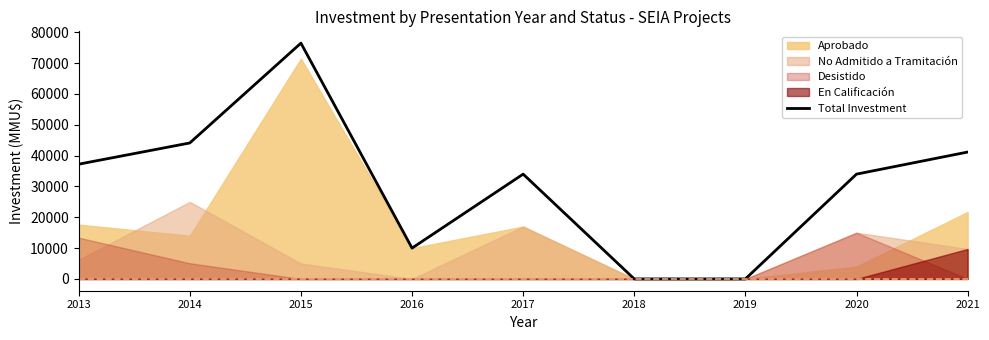

The value at 2019 is -50046. True or false?

False